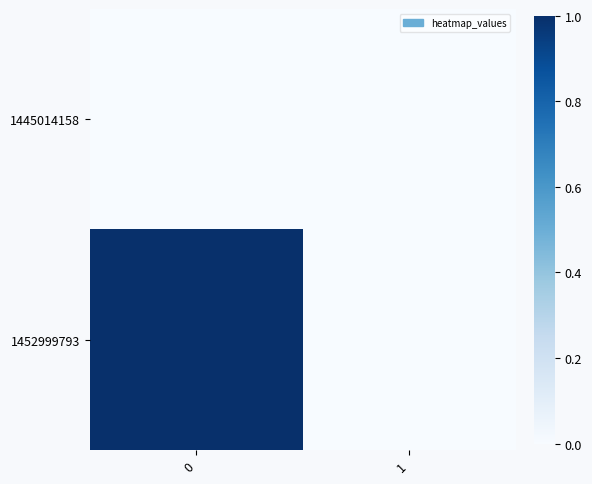

Between 1 and 0, which is larger?

1